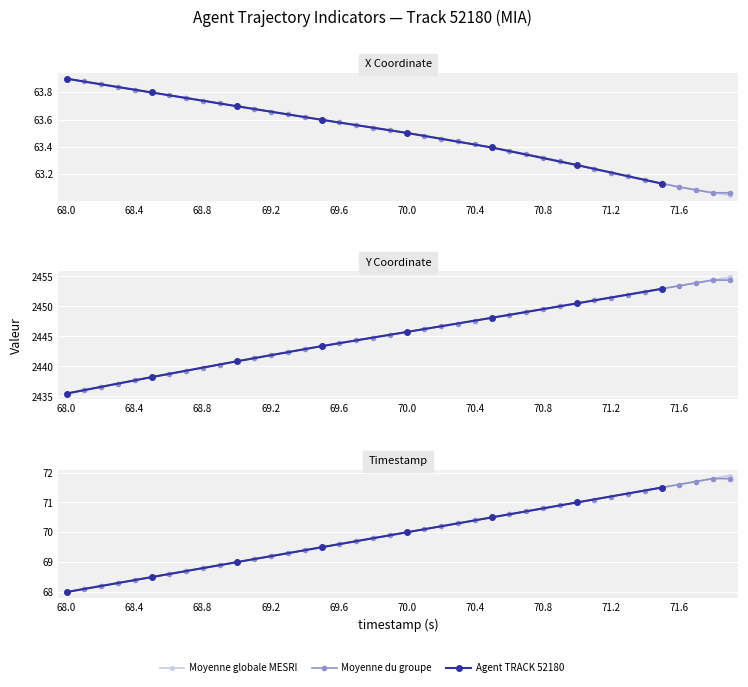

What is the value of the TIMESTAMP point at the 7th from the left?

68.6